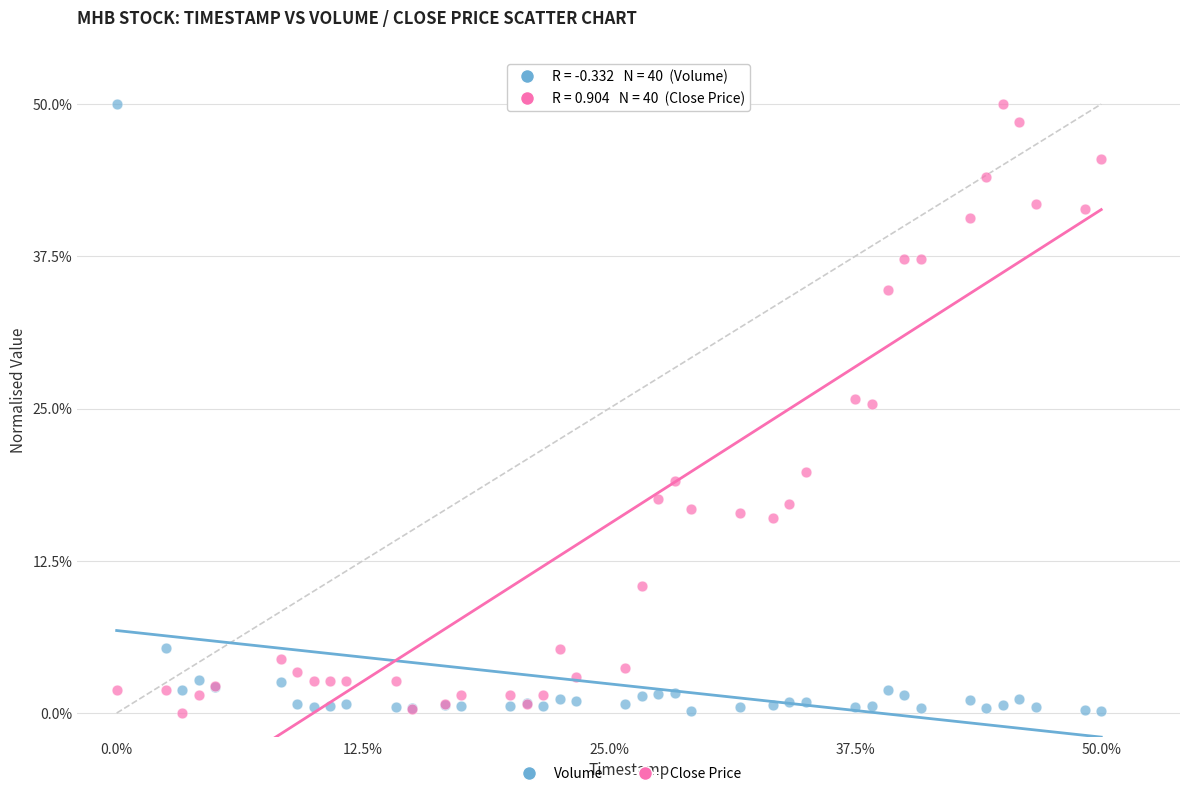

What is the X range (max minus min) for the scatter plot?

50.0